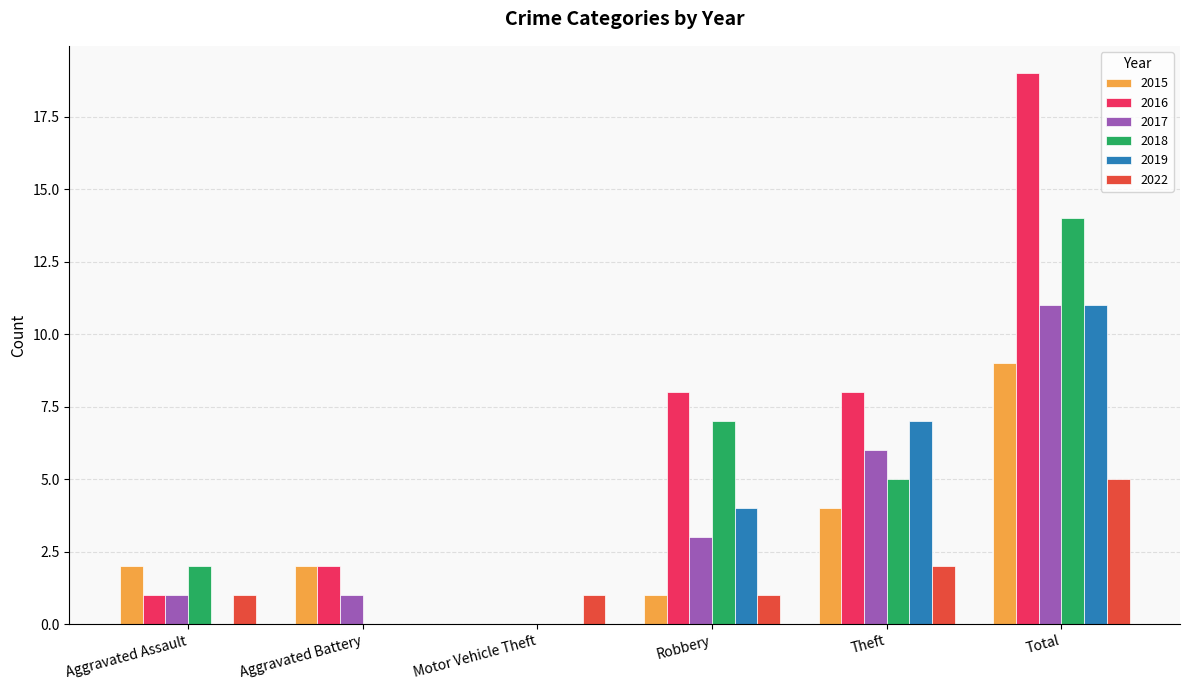

Count the 2015 values in the range 1 to 4.

4